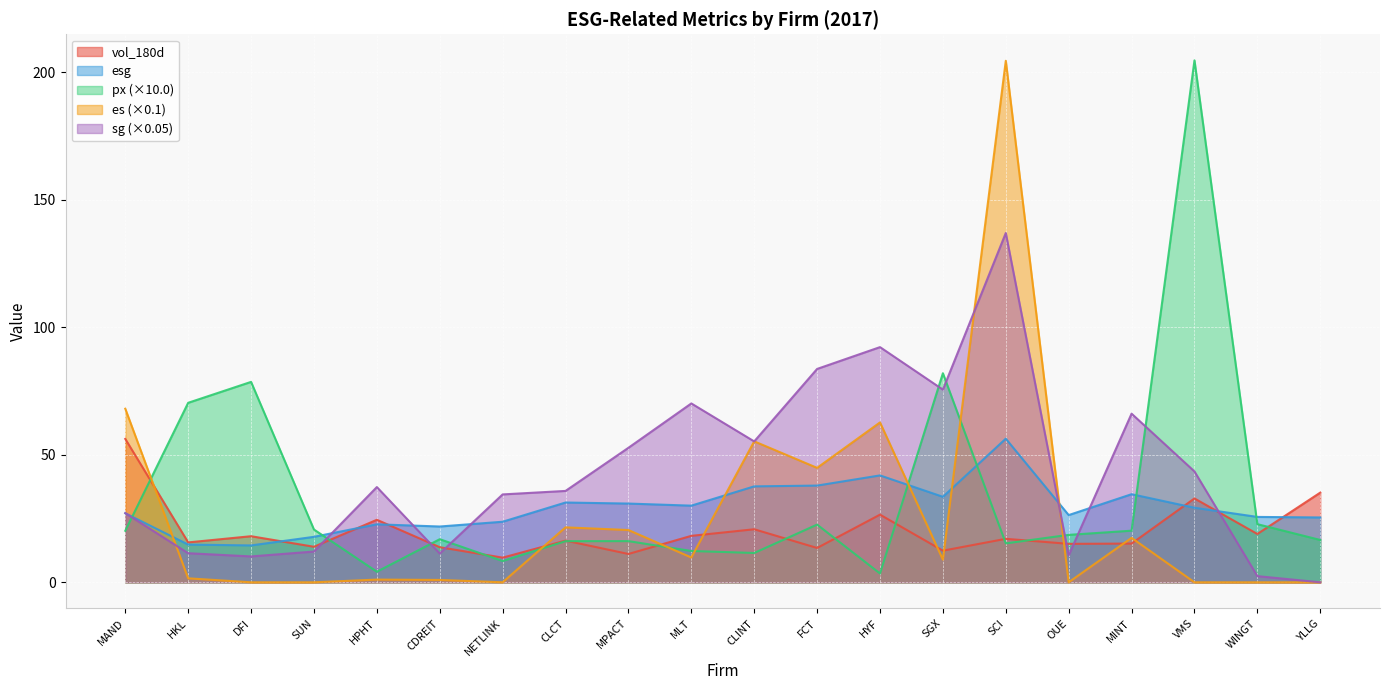

Which series has the widest spread of values?

es (×0.1)